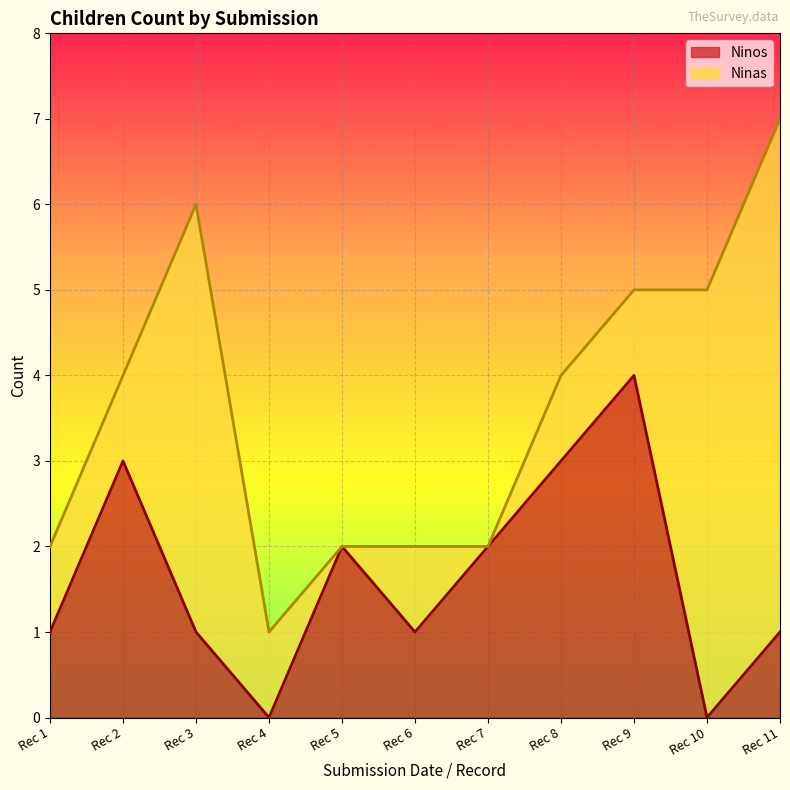

Which category has the highest value in the Ninos series?

Rec 9